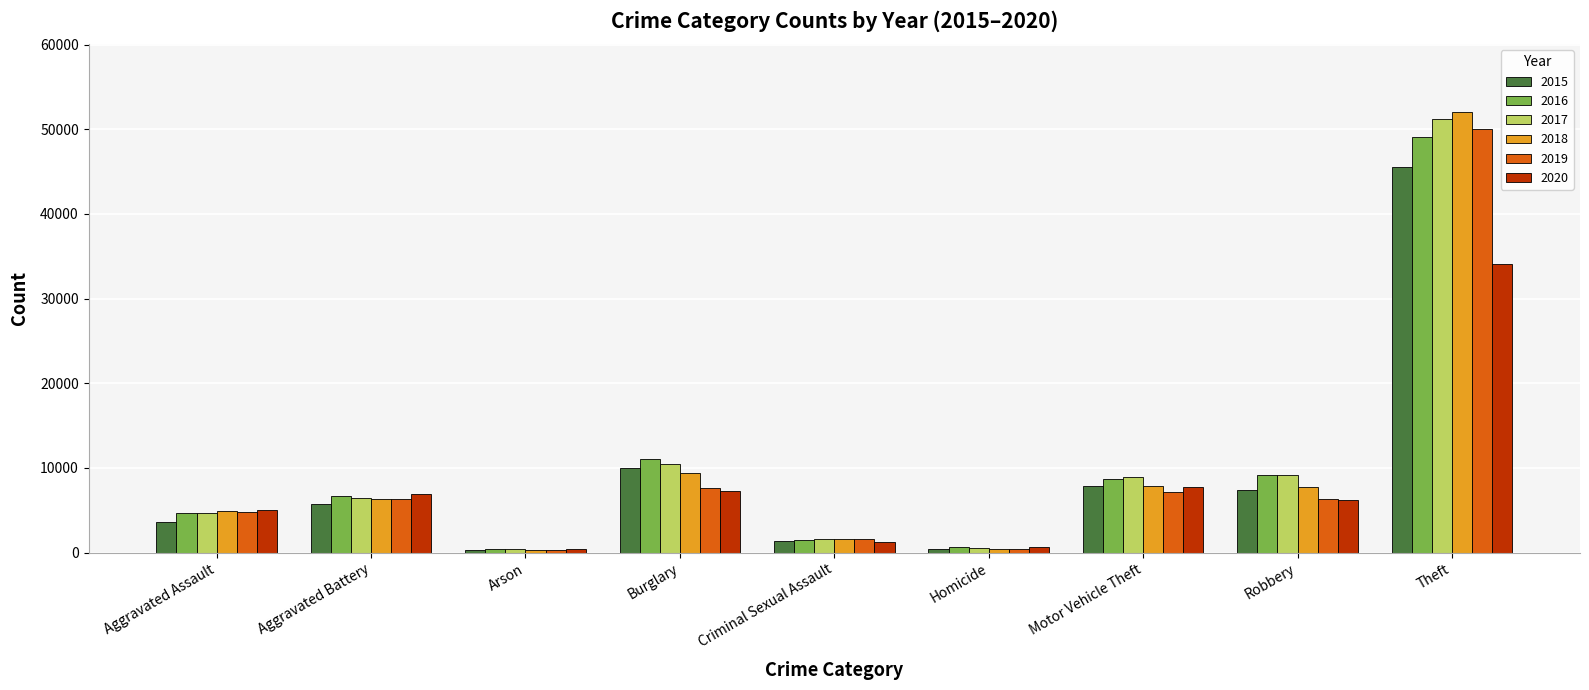

What is the value of the 2015 bar at the 1st from the left?

3620